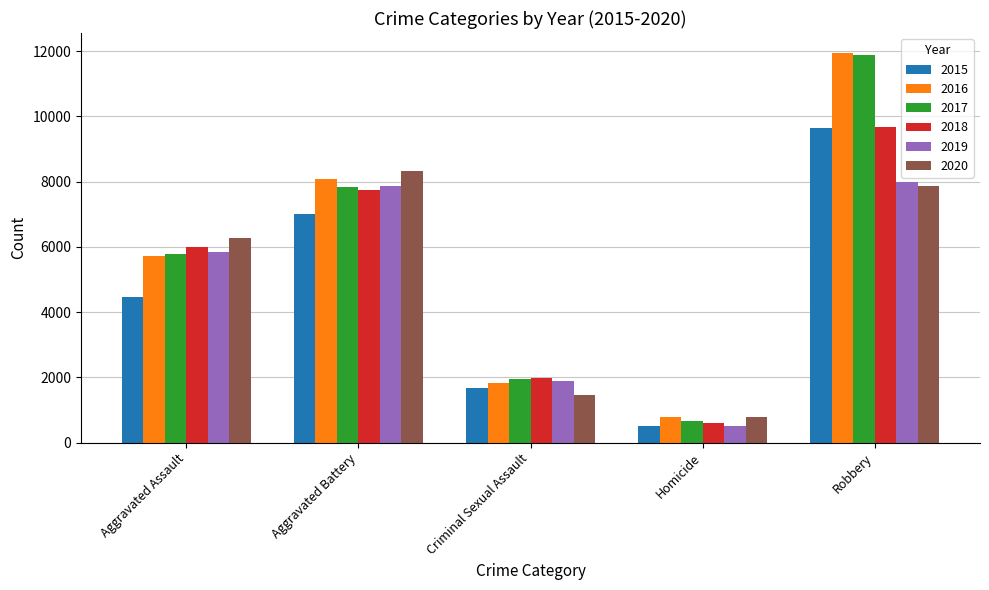

Which series has the widest spread of values?

2017